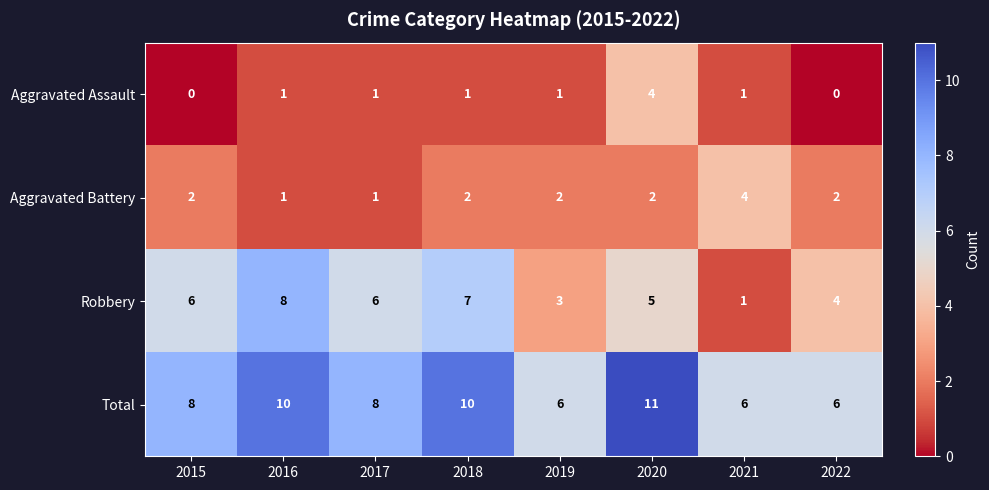

Count the number of categories in the chart.

8